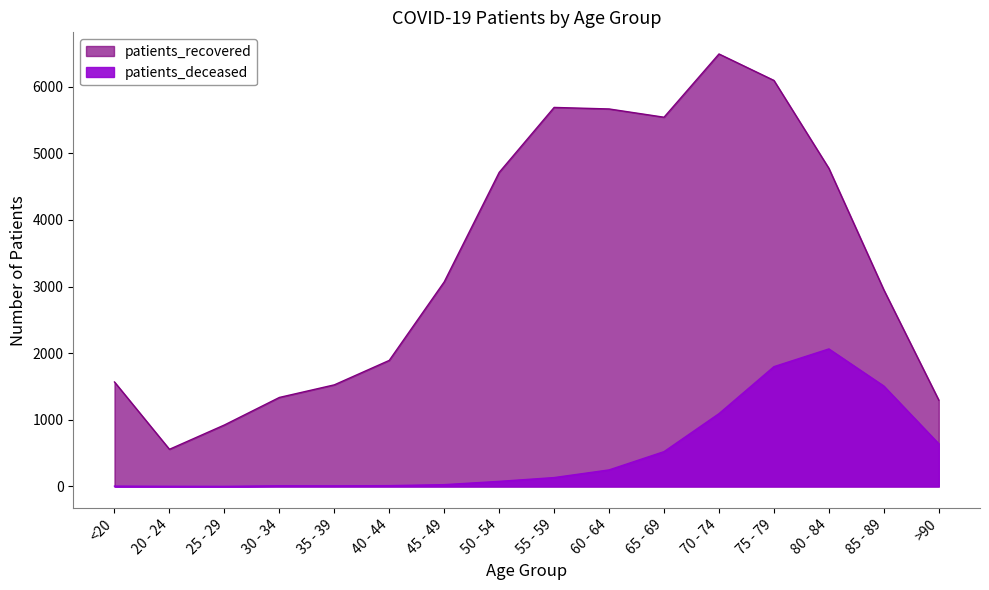

True or false: patients_deceased and patients_recovered intersect in this chart.

False